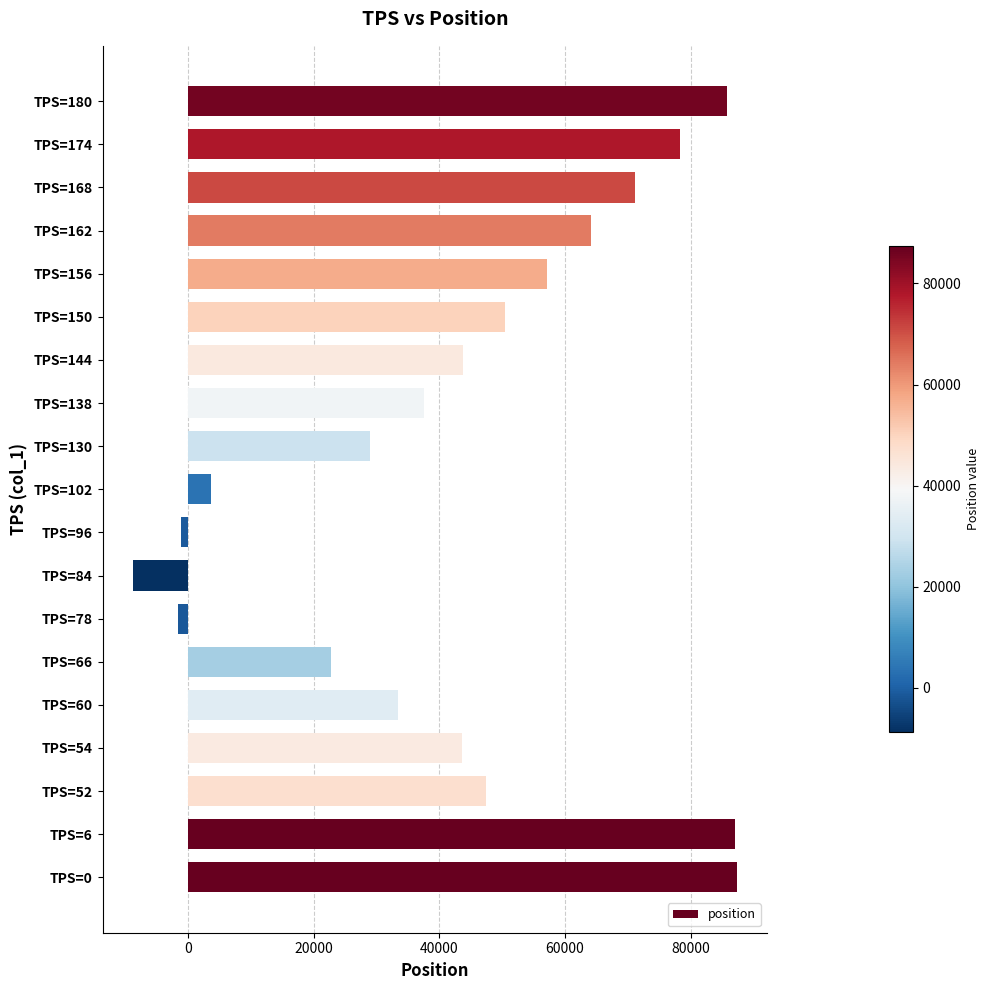

What is the difference between the maximum and minimum values?

96196